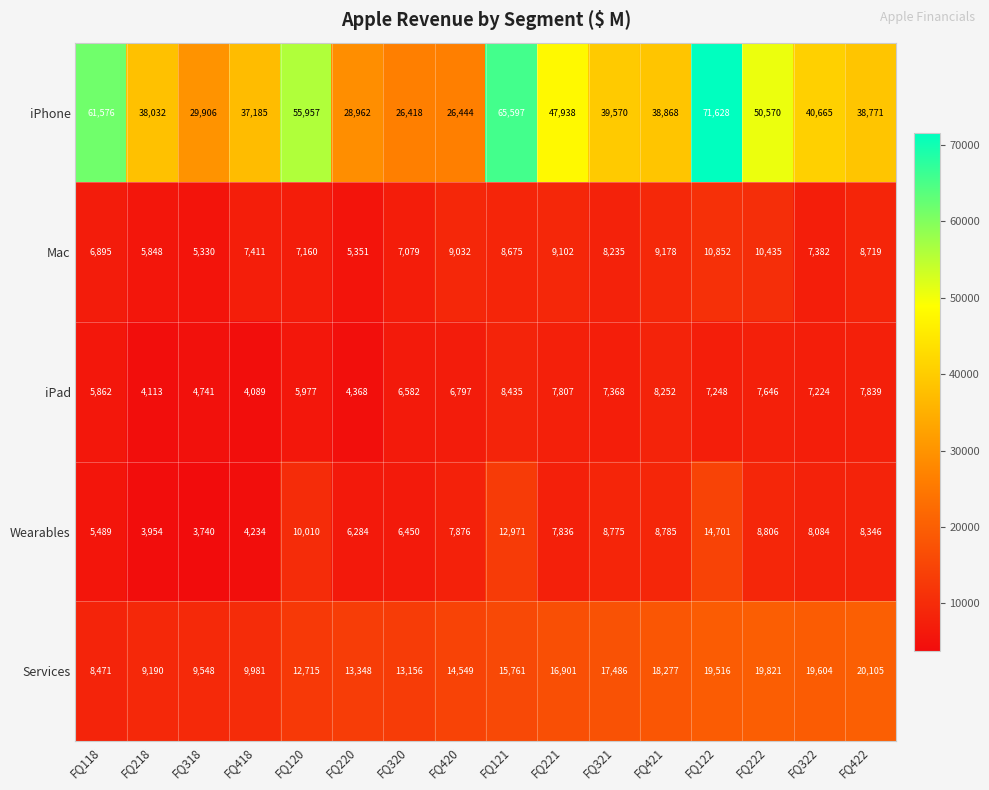

What is the total value across all series at FQ221?

89584